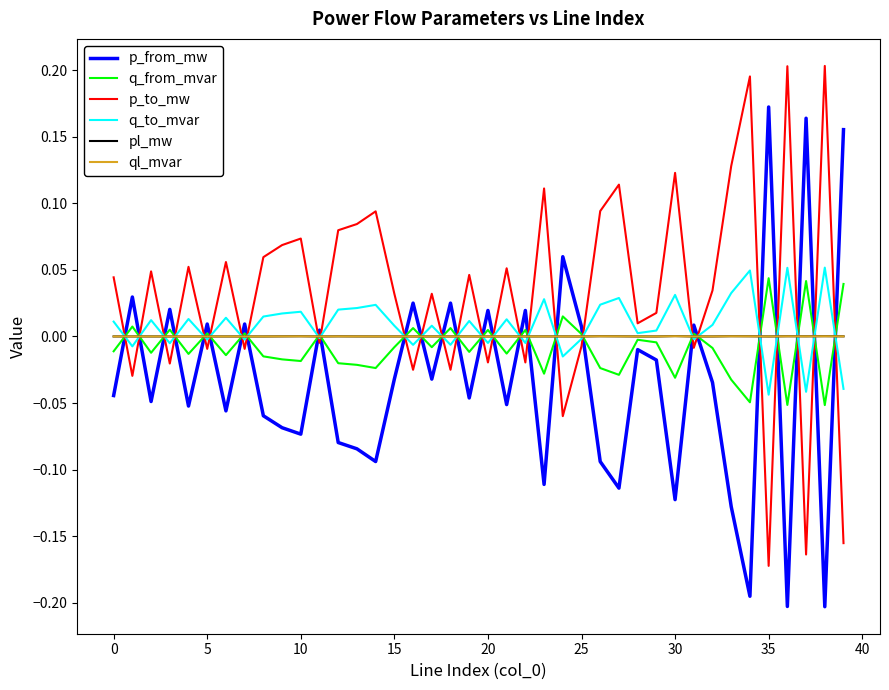

How many lines are shown in the chart?

6